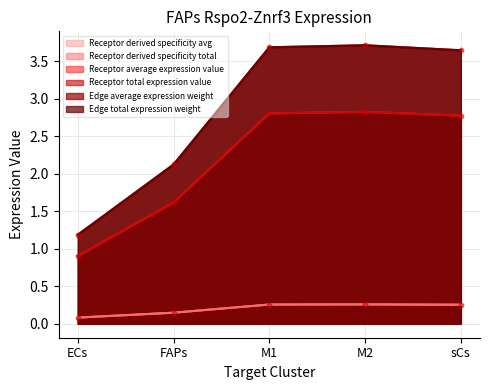

At how many categories does at least one series exceed 0?

5